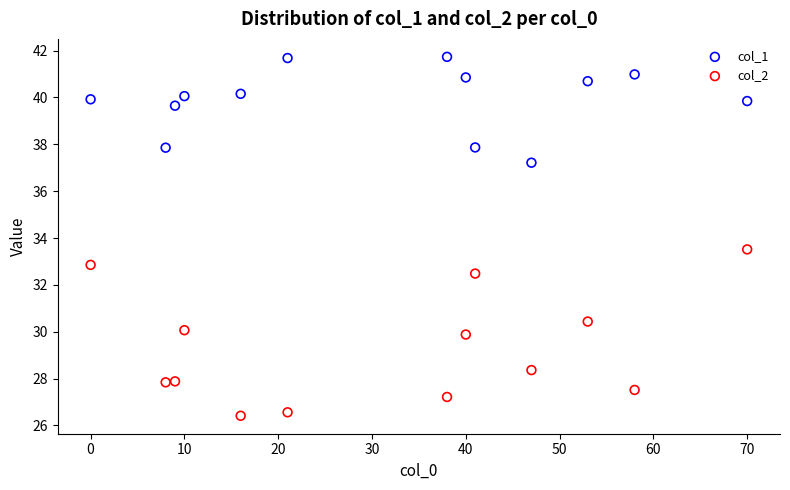

What is the X range (max minus min) for the scatter plot?

70.0